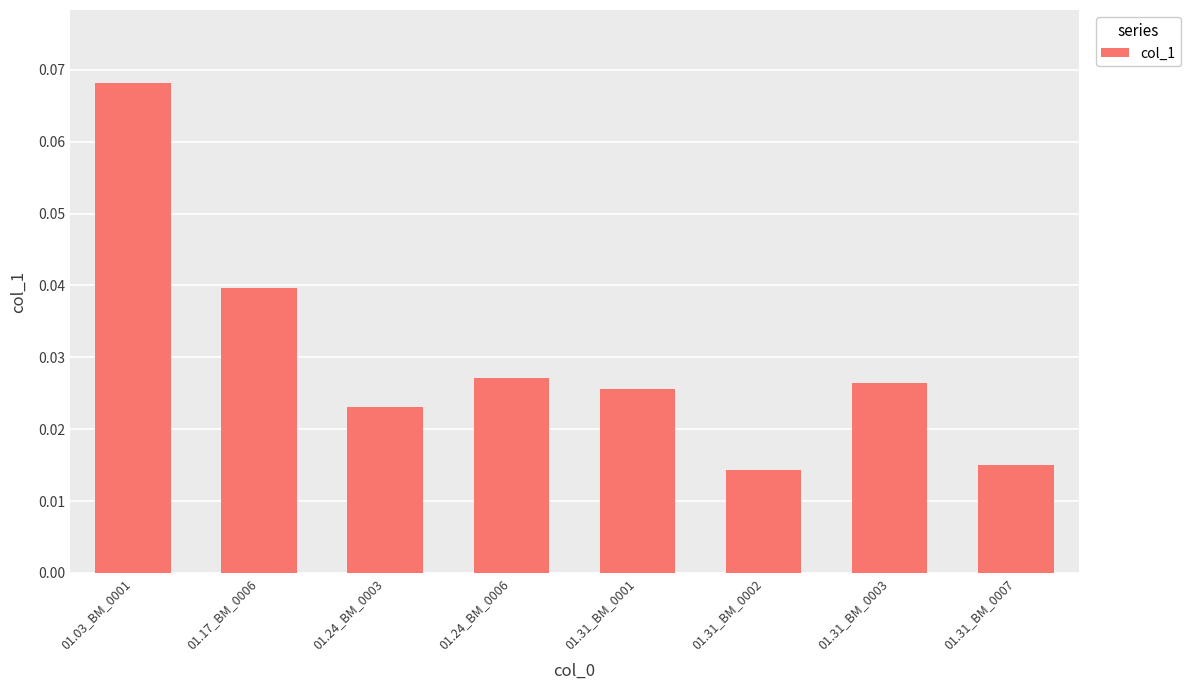

At which category does the chart reach its minimum across all series?

01.31_BM_0002